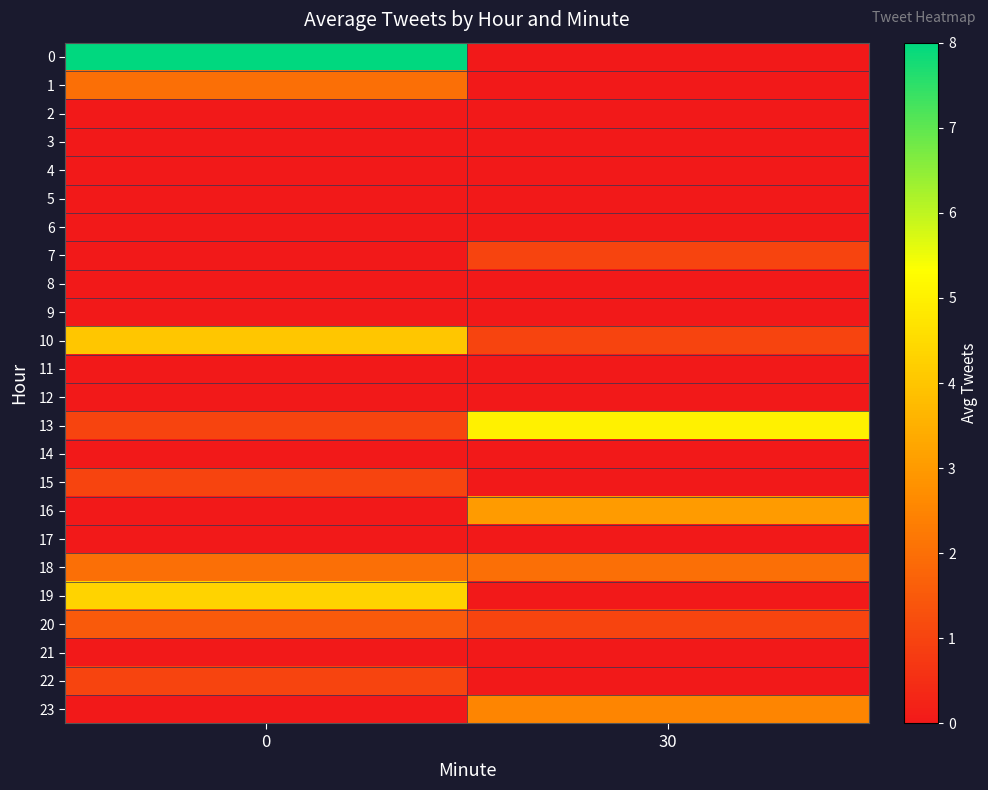

What is the maximum value shown in the chart?

8.0